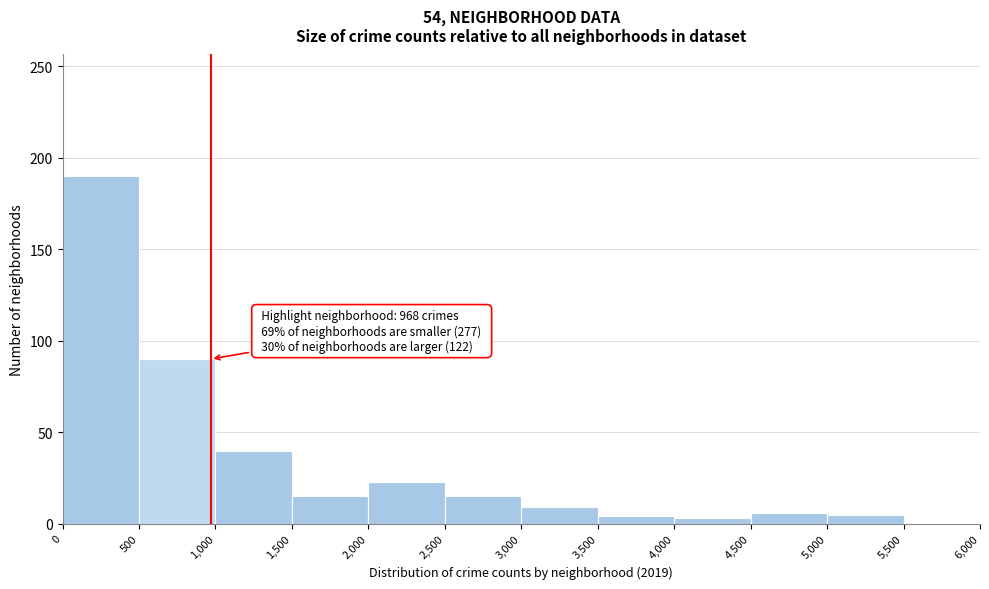

Which range on the x-axis has the tallest bar?

0 to 500